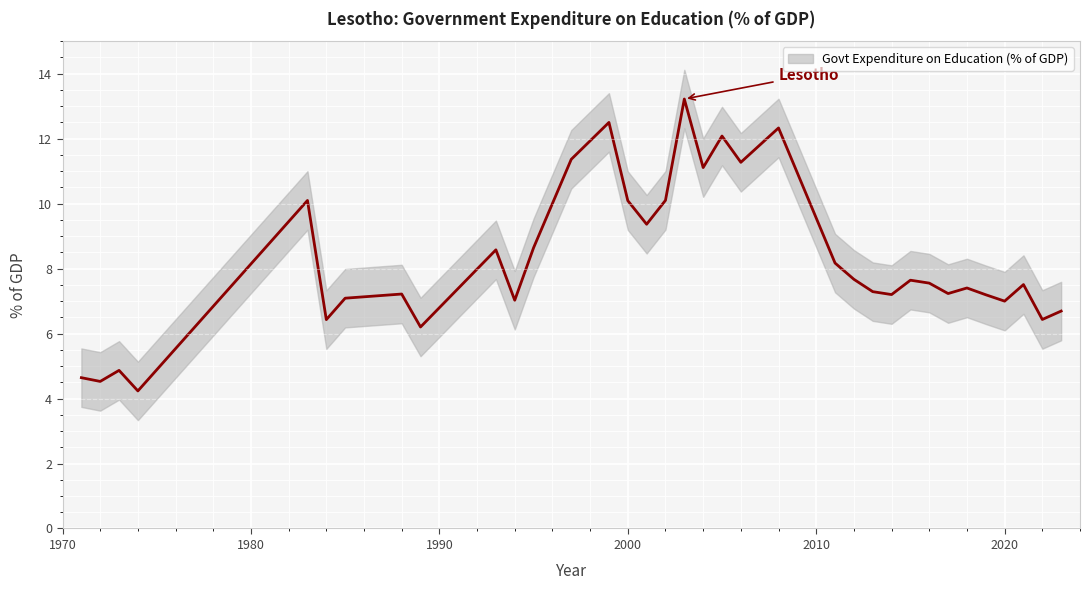

The value at 2004 is 16.7. True or false?

False